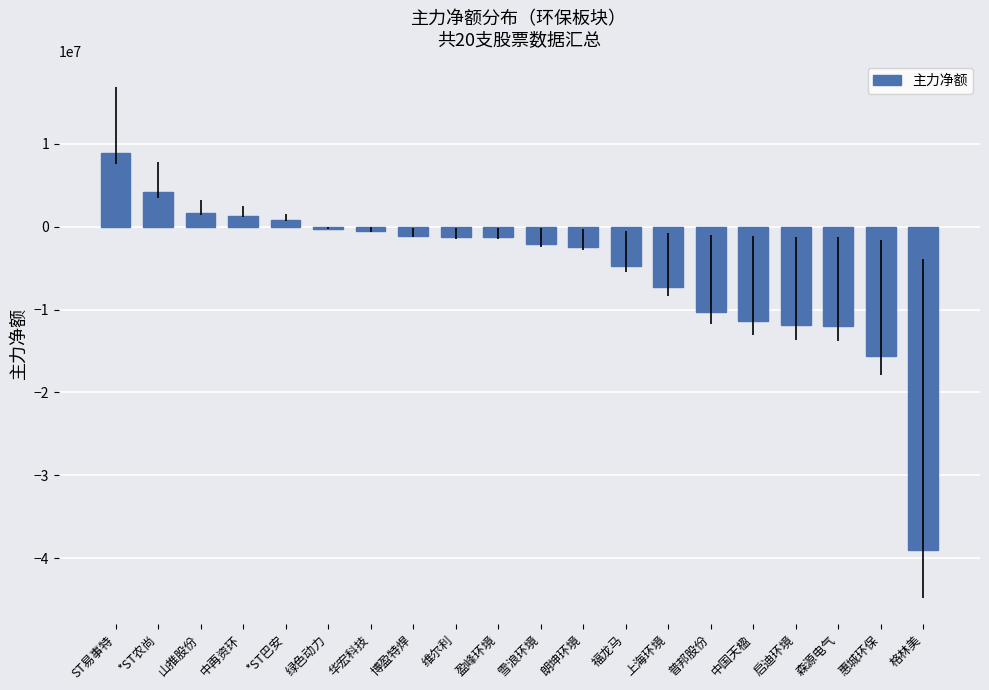

Count the number of values greater than -1295189.

9